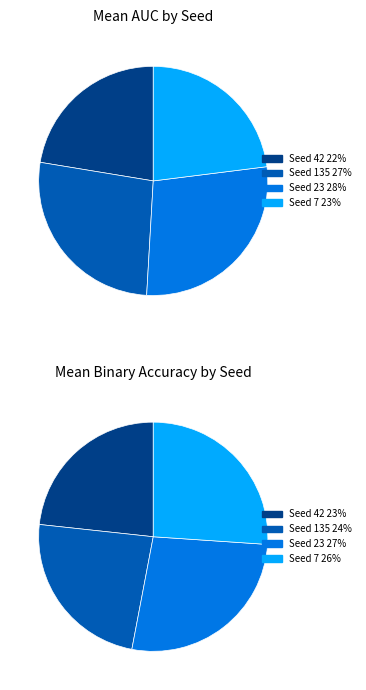

Which category has the biggest portion of the pie?

23